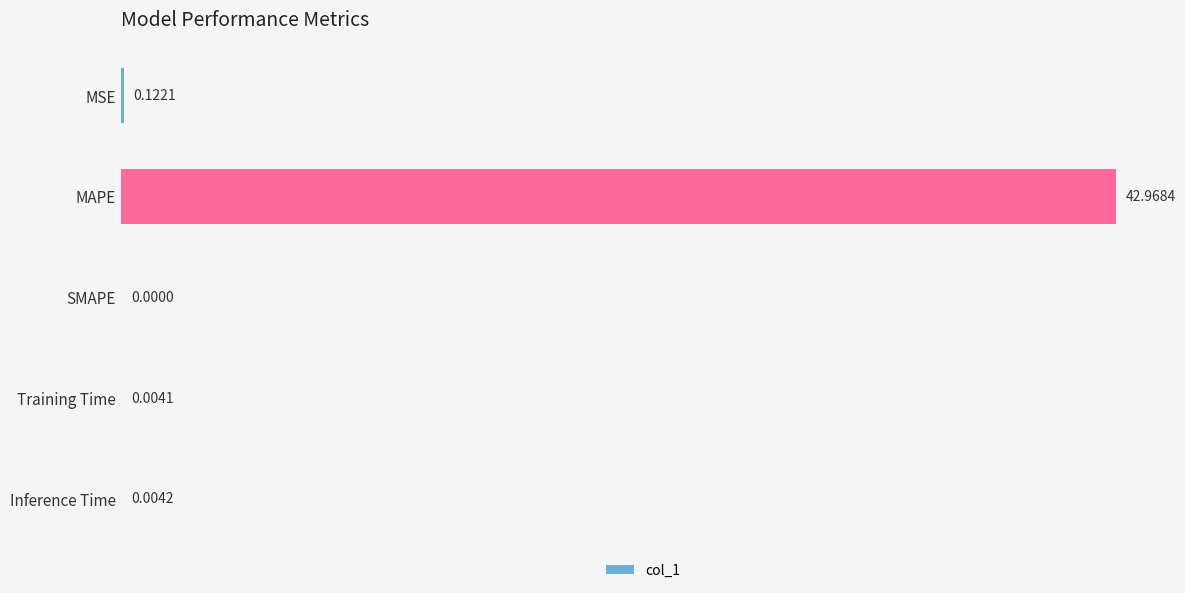

Which has a higher value, MSE or Training Time?

MSE